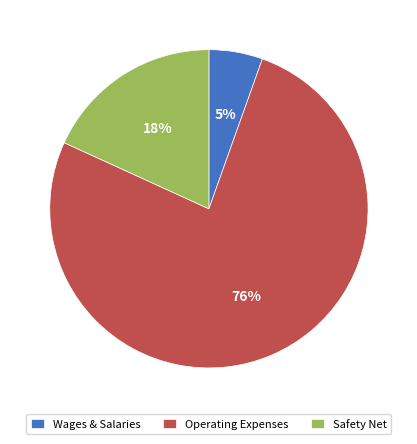

To the nearest percent, what portion does Safety Net represent?

18%